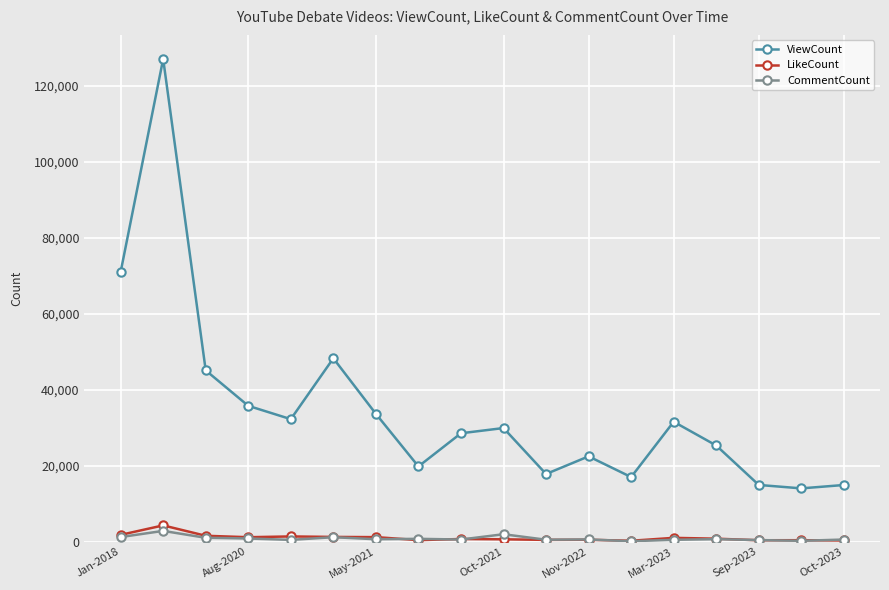

Which series has the largest total across all categories?

ViewCount